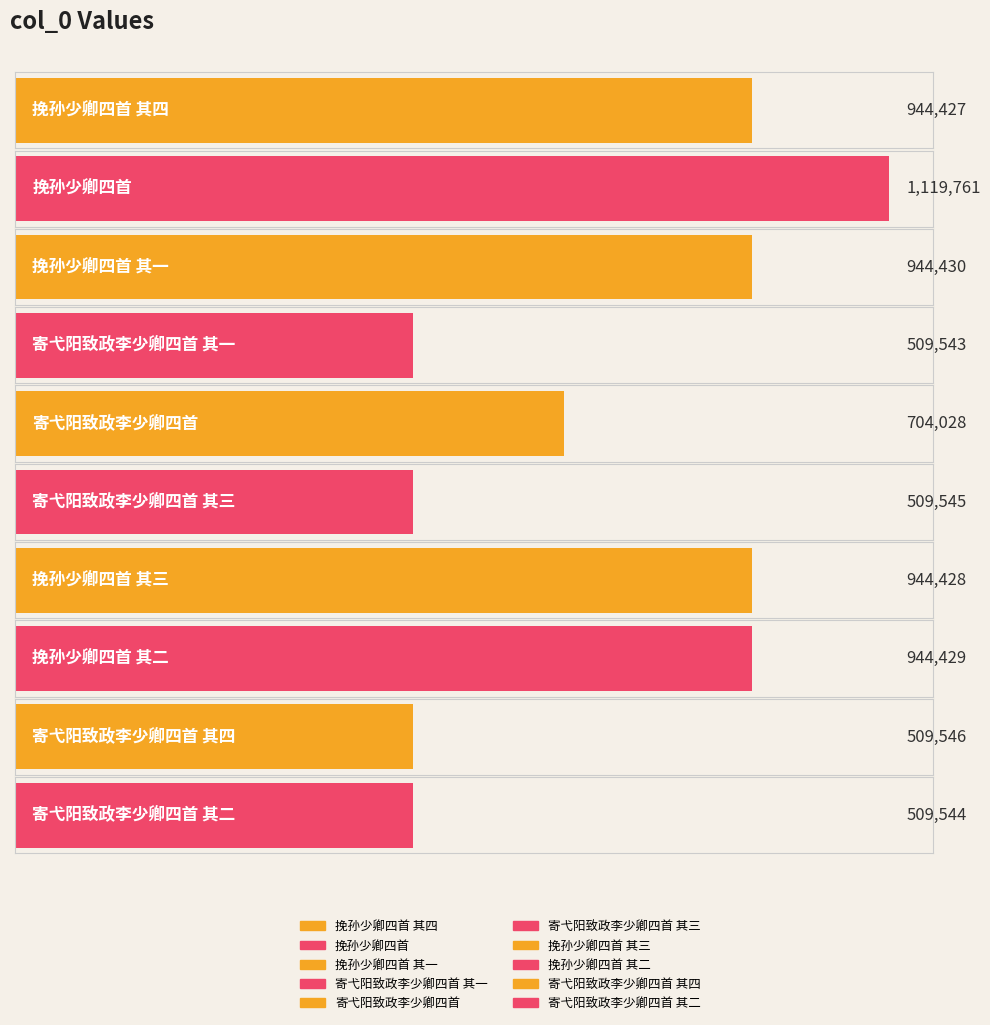

List the labels in order of value, smallest first.

寄弋阳致政李少卿四首 其一, 寄弋阳致政李少卿四首 其二, 寄弋阳致政李少卿四首 其三, 寄弋阳致政李少卿四首 其四, 寄弋阳致政李少卿四首, 挽孙少卿四首 其四, 挽孙少卿四首 其三, 挽孙少卿四首 其二, 挽孙少卿四首 其一, 挽孙少卿四首